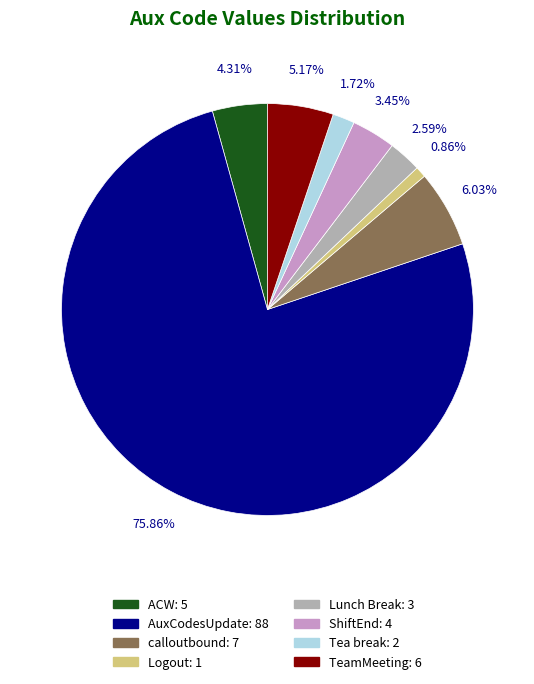

To the nearest percent, what percentage of the pie is calloutbound?

6%